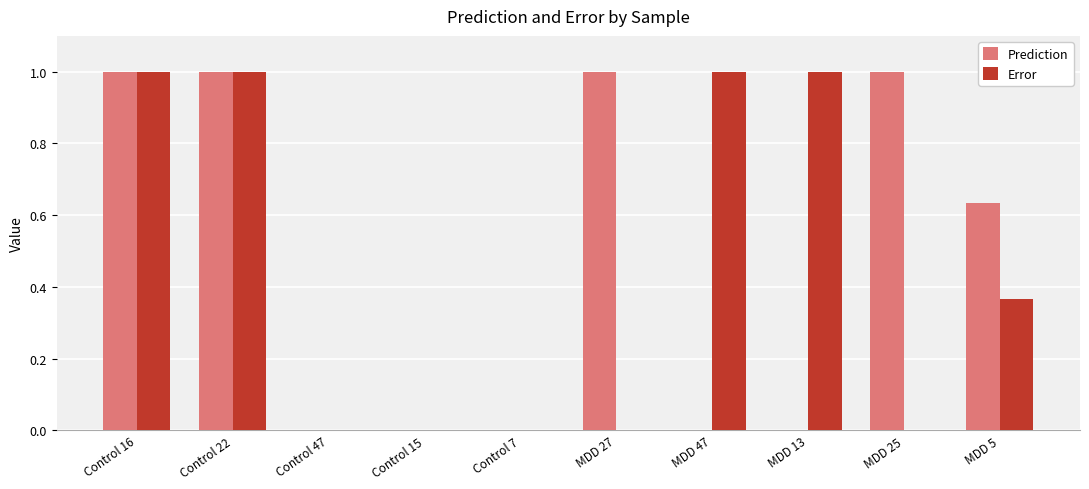

What are all the series names shown in the legend?

Prediction, Error